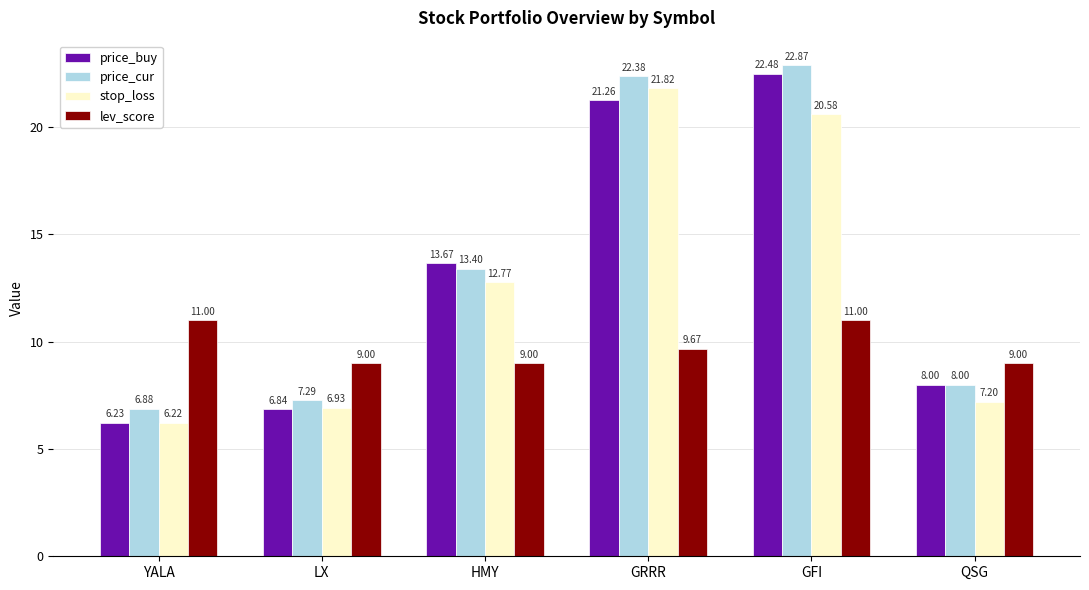

How many distinct data groups are displayed?

4